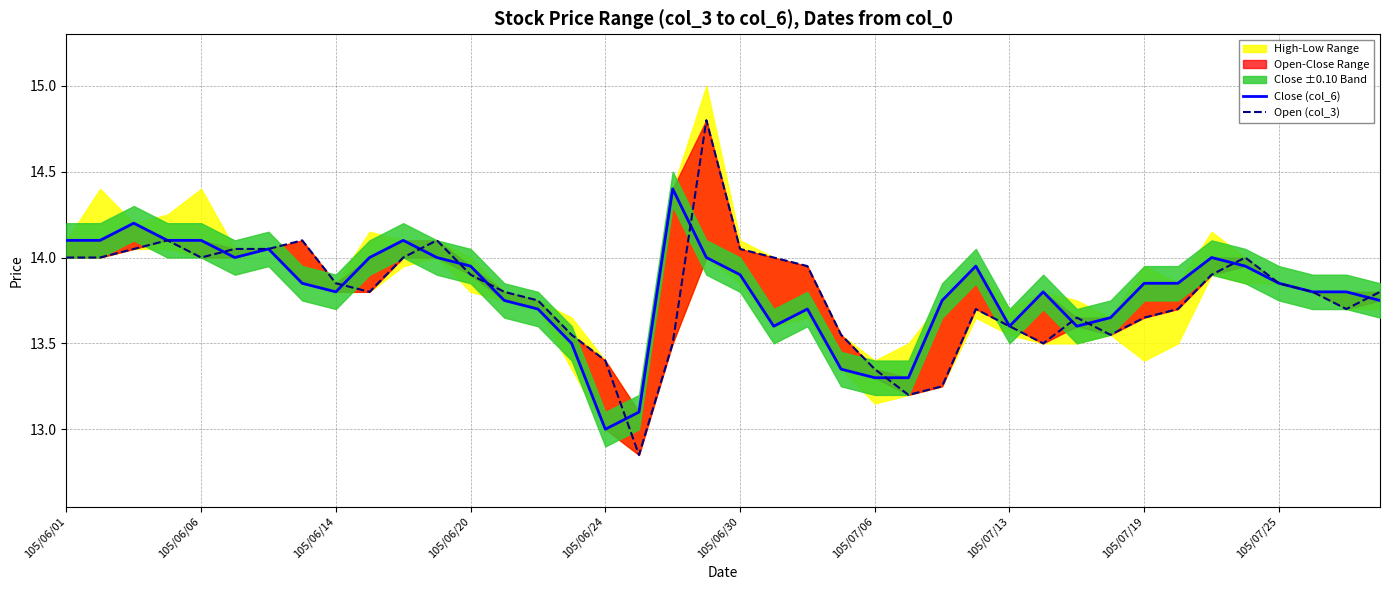

Is it true that Close (col_6) equals 13.9 at 105/06/30?

True